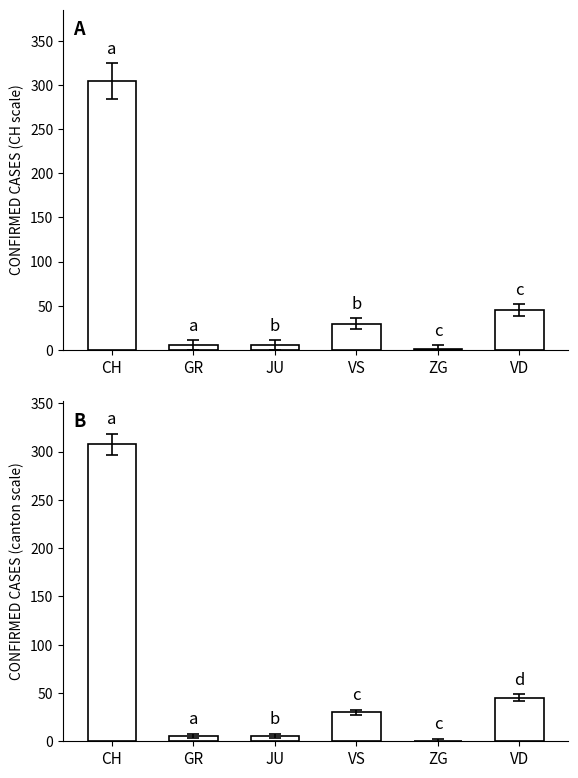

At how many categories does at least one series exceed 251?

1